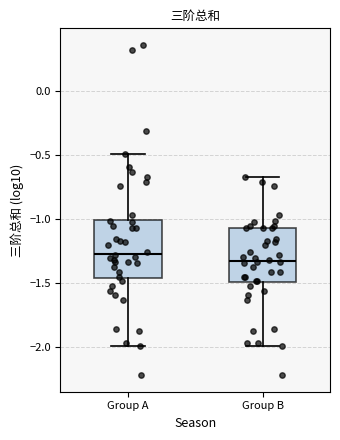

Reading left to right, read every box against the y-axis: the position of its median line, the range the box covers, and the ends of its whiskers. The values are not printed on the chart, so give them approximately, as read against the axis.

Group A: median -1.30, box -1.45 to -1.00, whiskers -2.00 to -0.50
Group B: median -1.35, box -1.50 to -1.10, whiskers -2.00 to -0.65